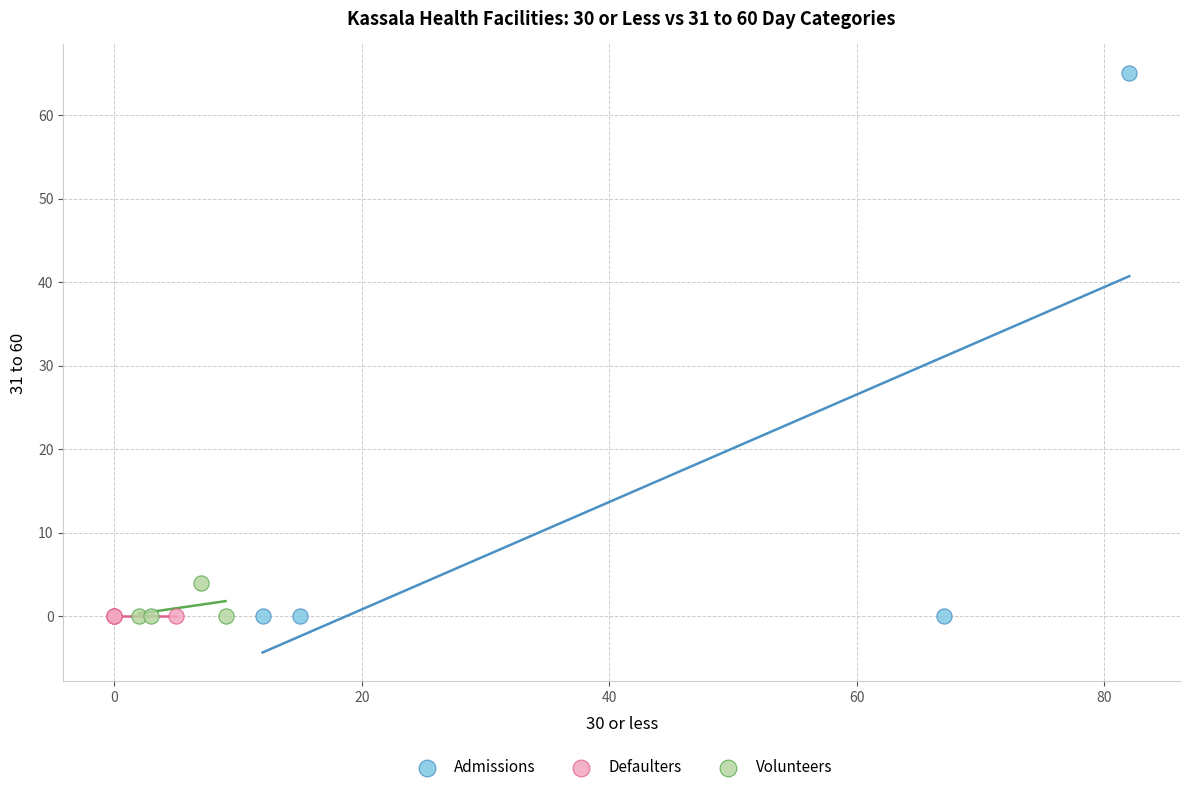

Which series reaches the maximum Y coordinate?

Admissions